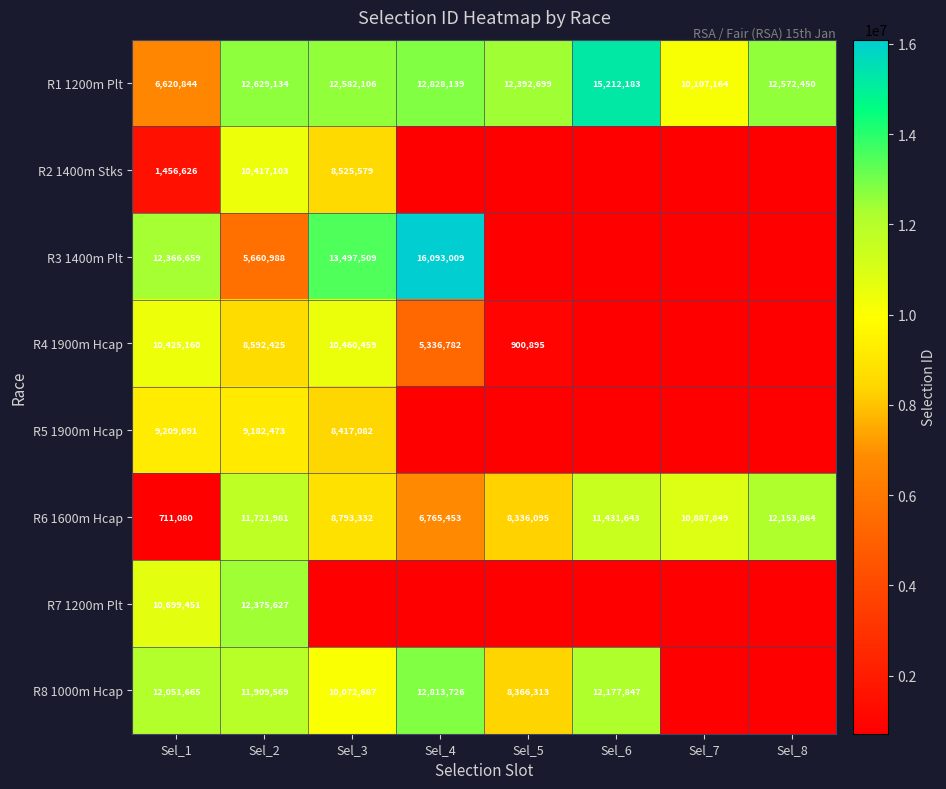

True or false: R8 1000m Hcap has a value of 11909569 at Sel_2.

True